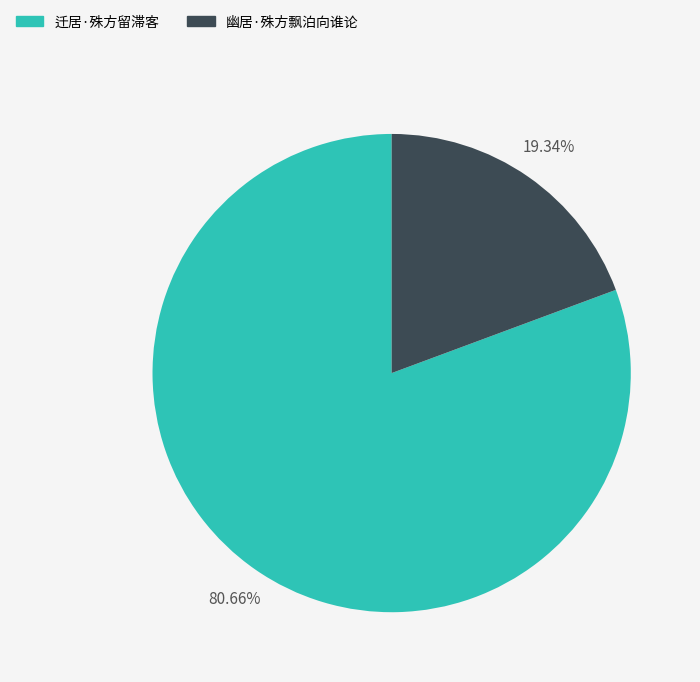

Count the number of slices in the pie.

2